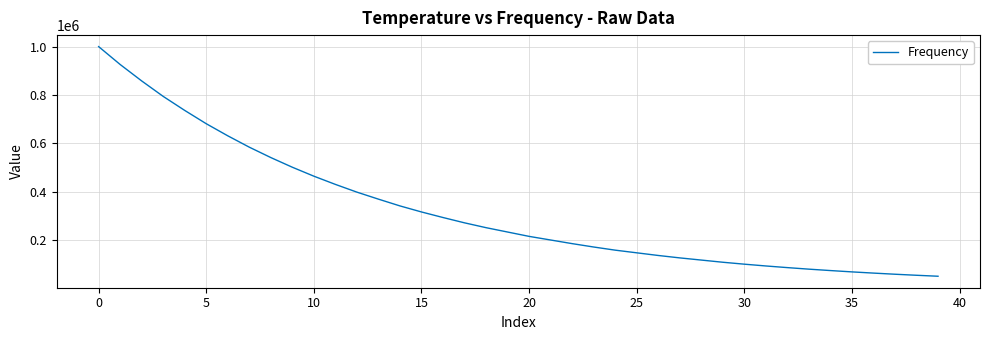

What is the difference between the maximum and minimum values?

949900